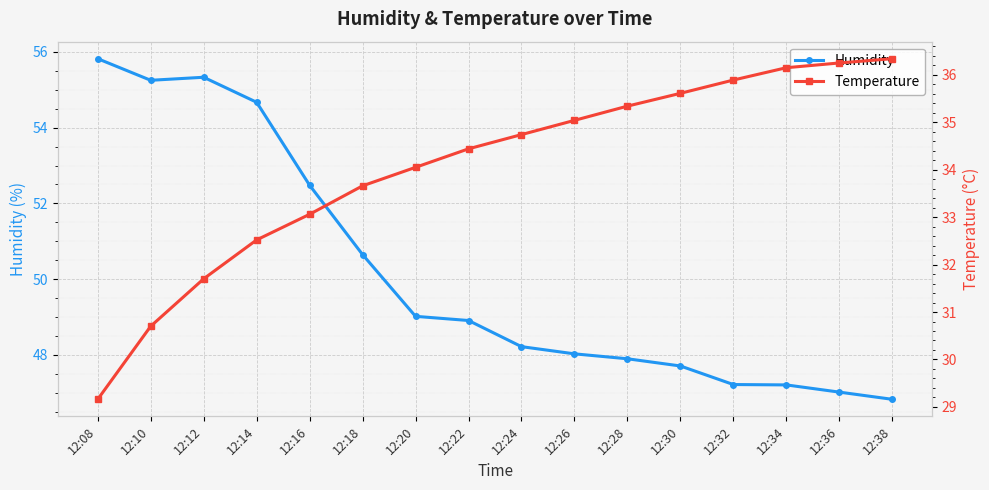

What are all the series names shown in the legend?

Humidity, Temperature